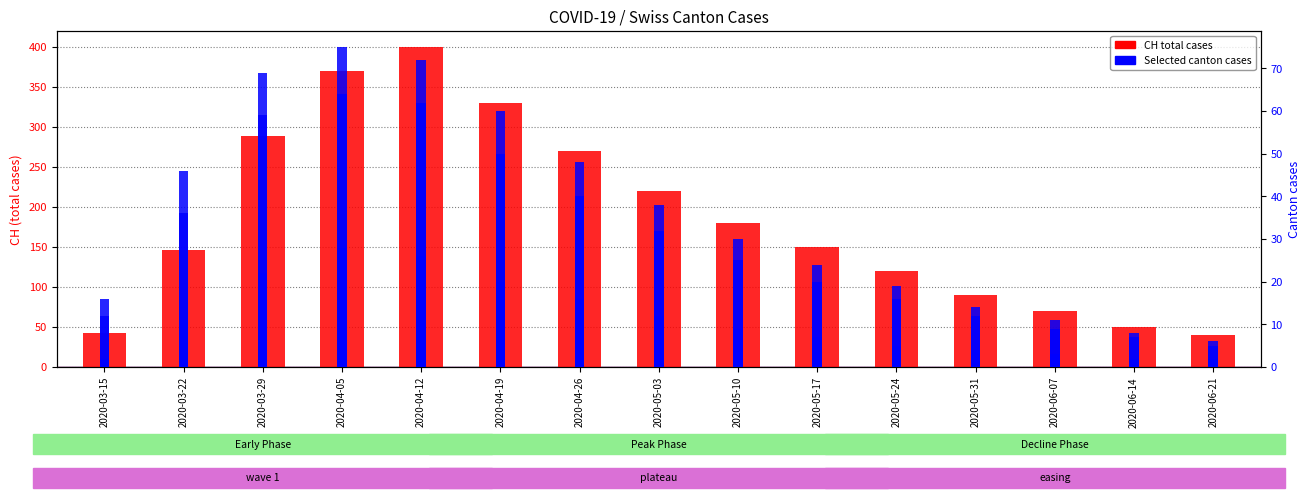

At which category is the sum across all series the highest?

2020-04-12